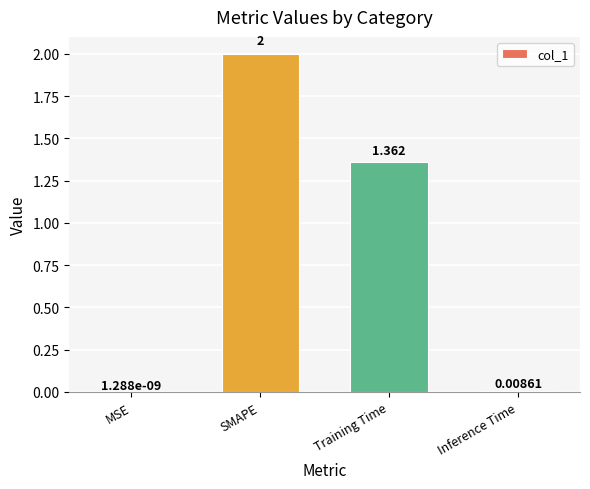

What is the change in value from SMAPE to Training Time?

-0.6